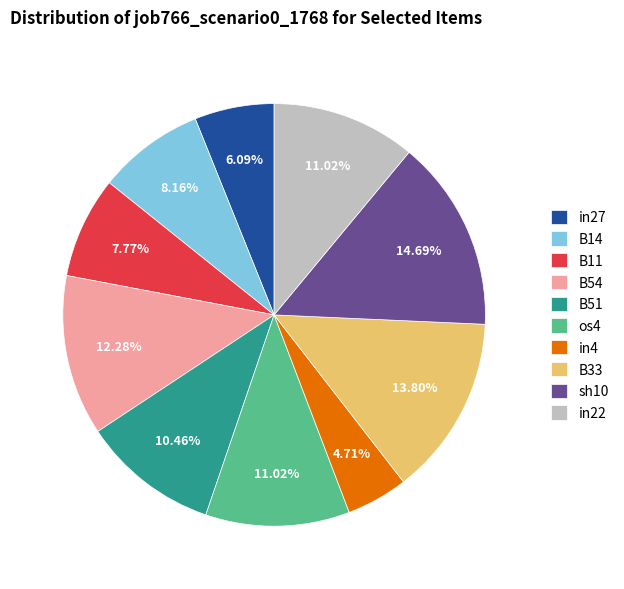

How many segments does this pie chart have?

10